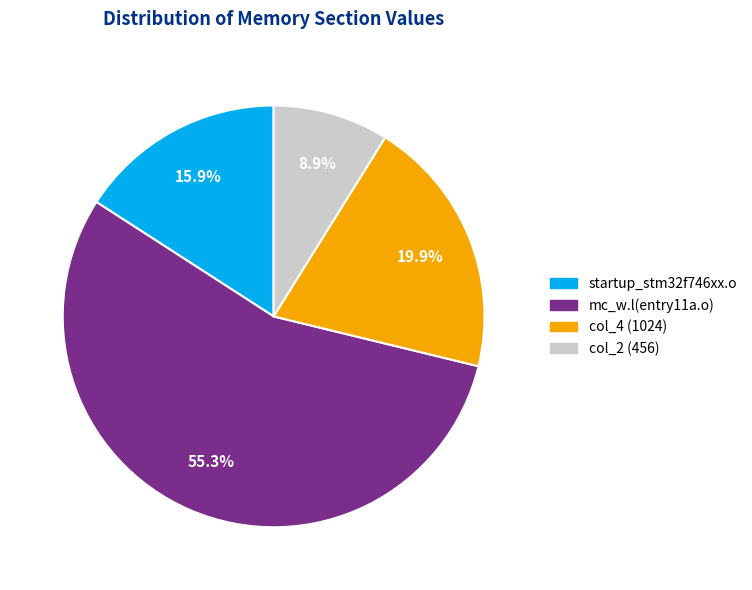

Count the number of slices in the pie.

4